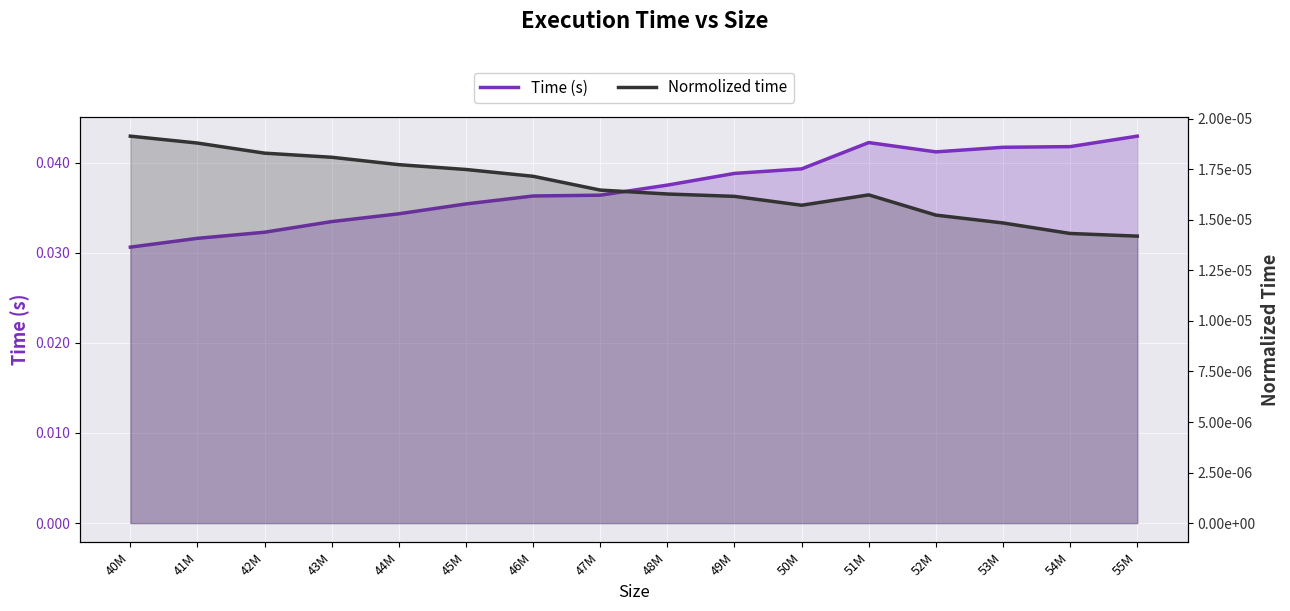

Is the value of Time (s) at 55M greater than the value of Normolized time at 46M?

Yes